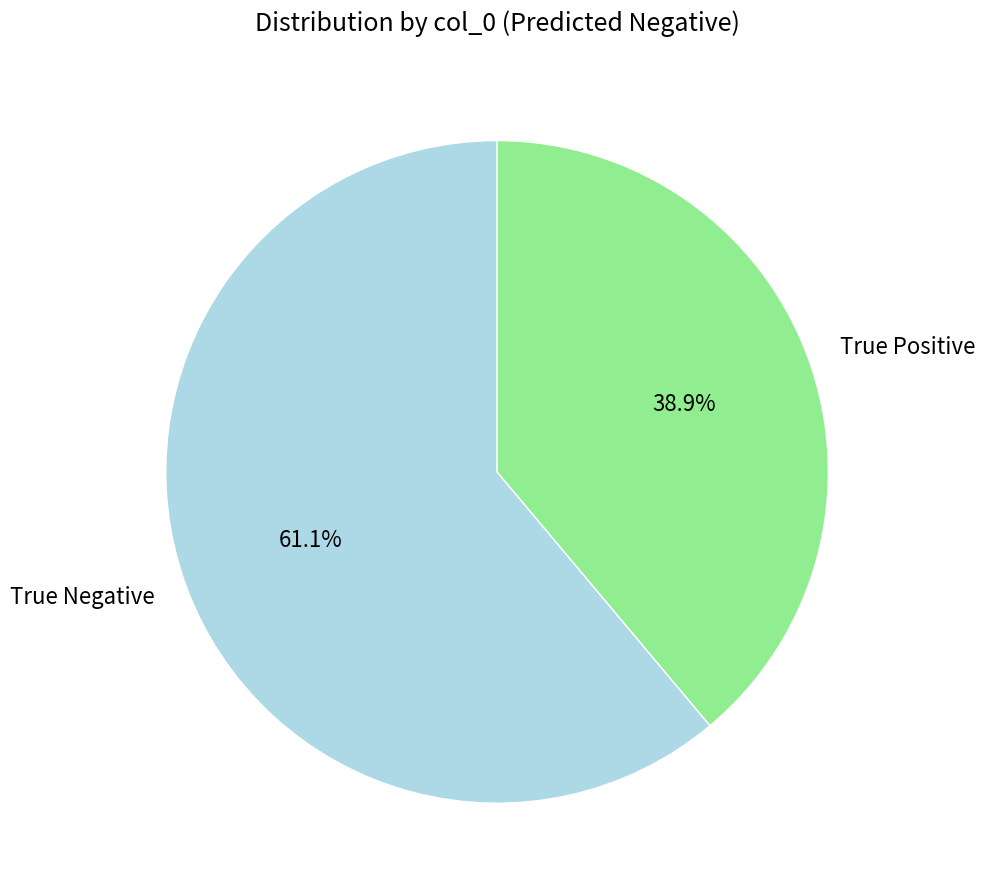

Is it true that True Positive is 28% of the pie?

False